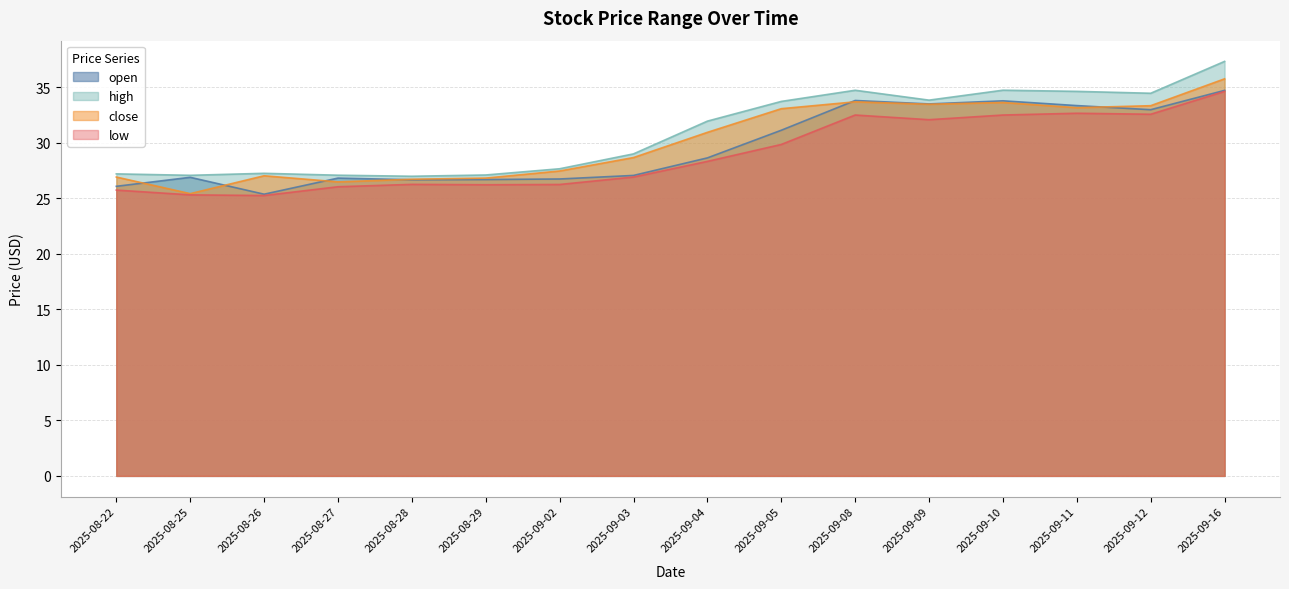

What is the difference between the highest and lowest values at 2025-09-16?

2.7